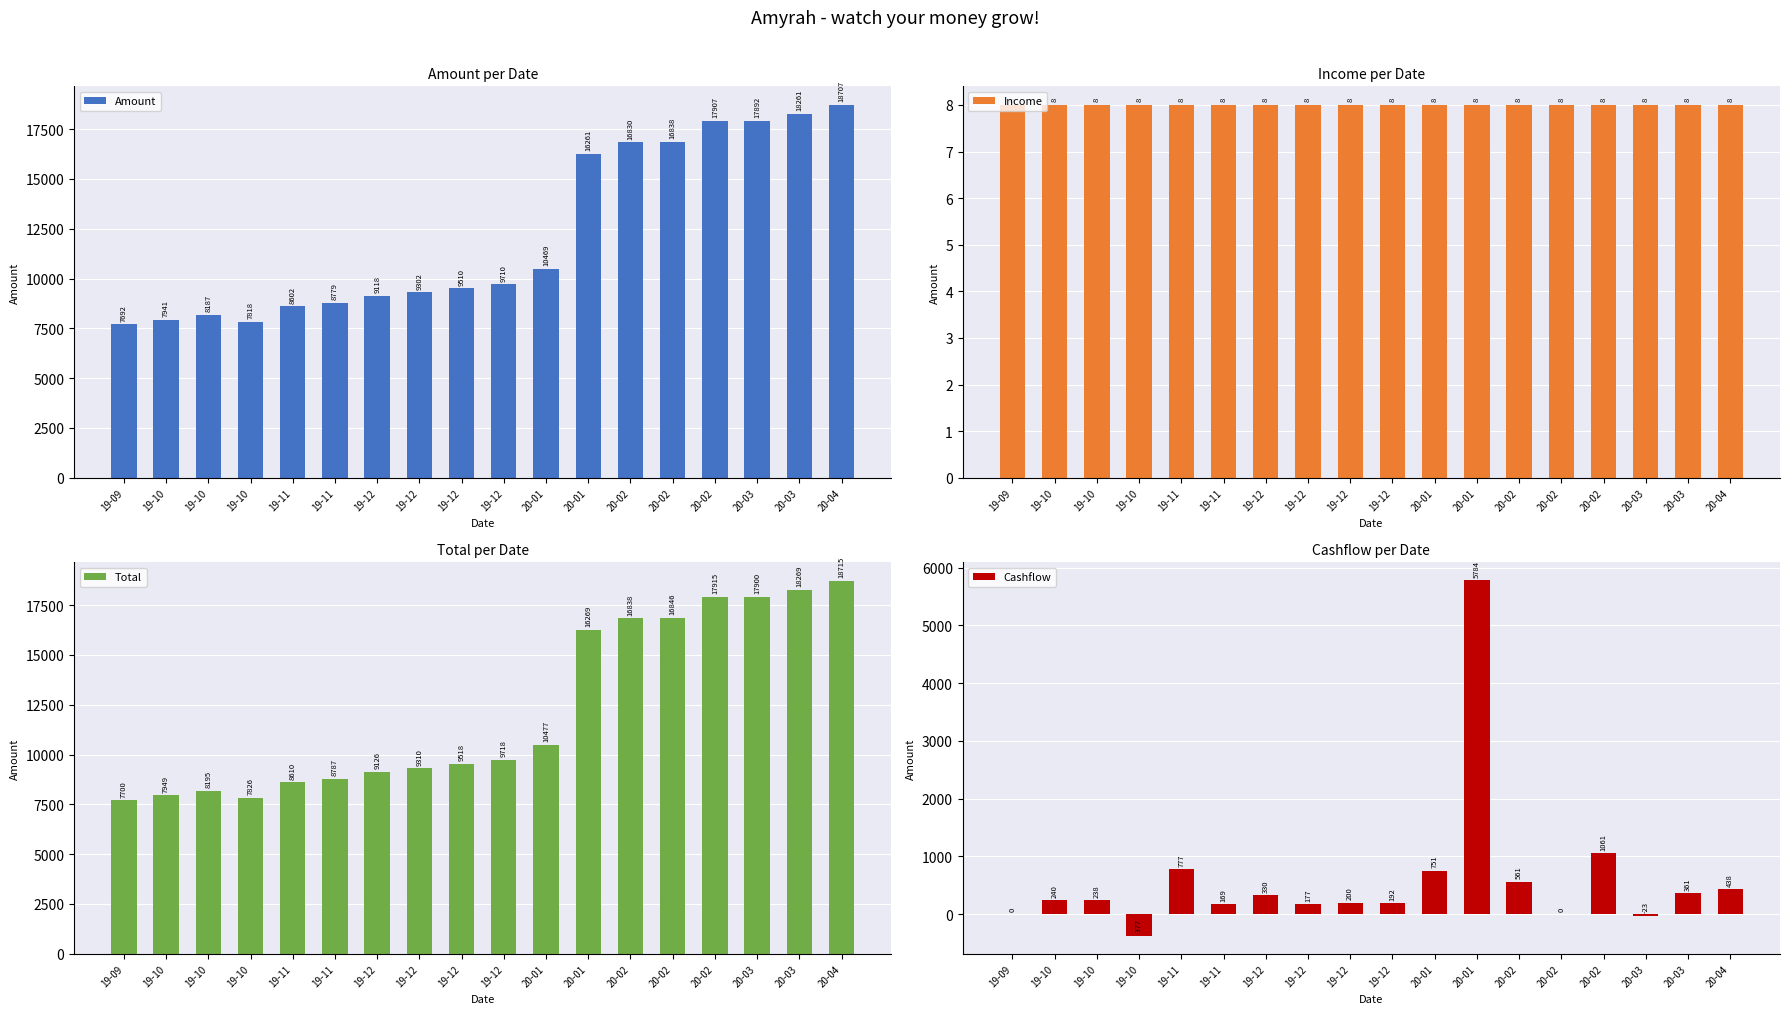

Are the bars horizontal?

No